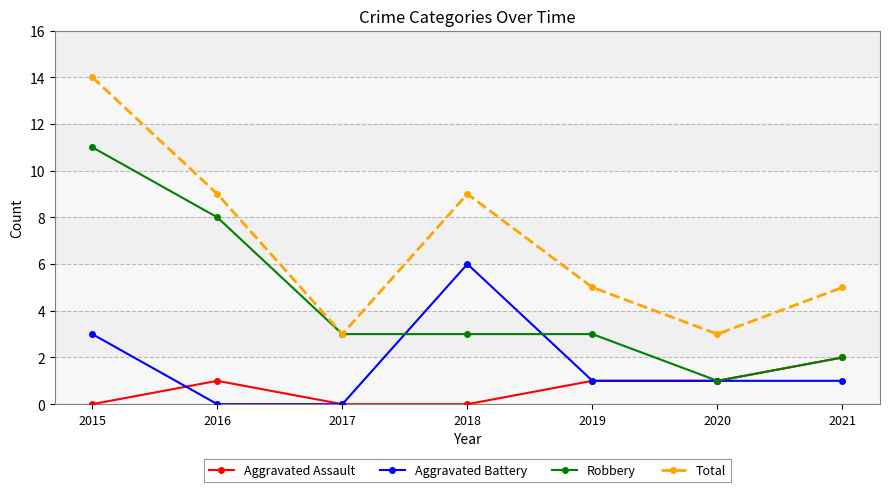

At how many categories does at least one series exceed 11?

1